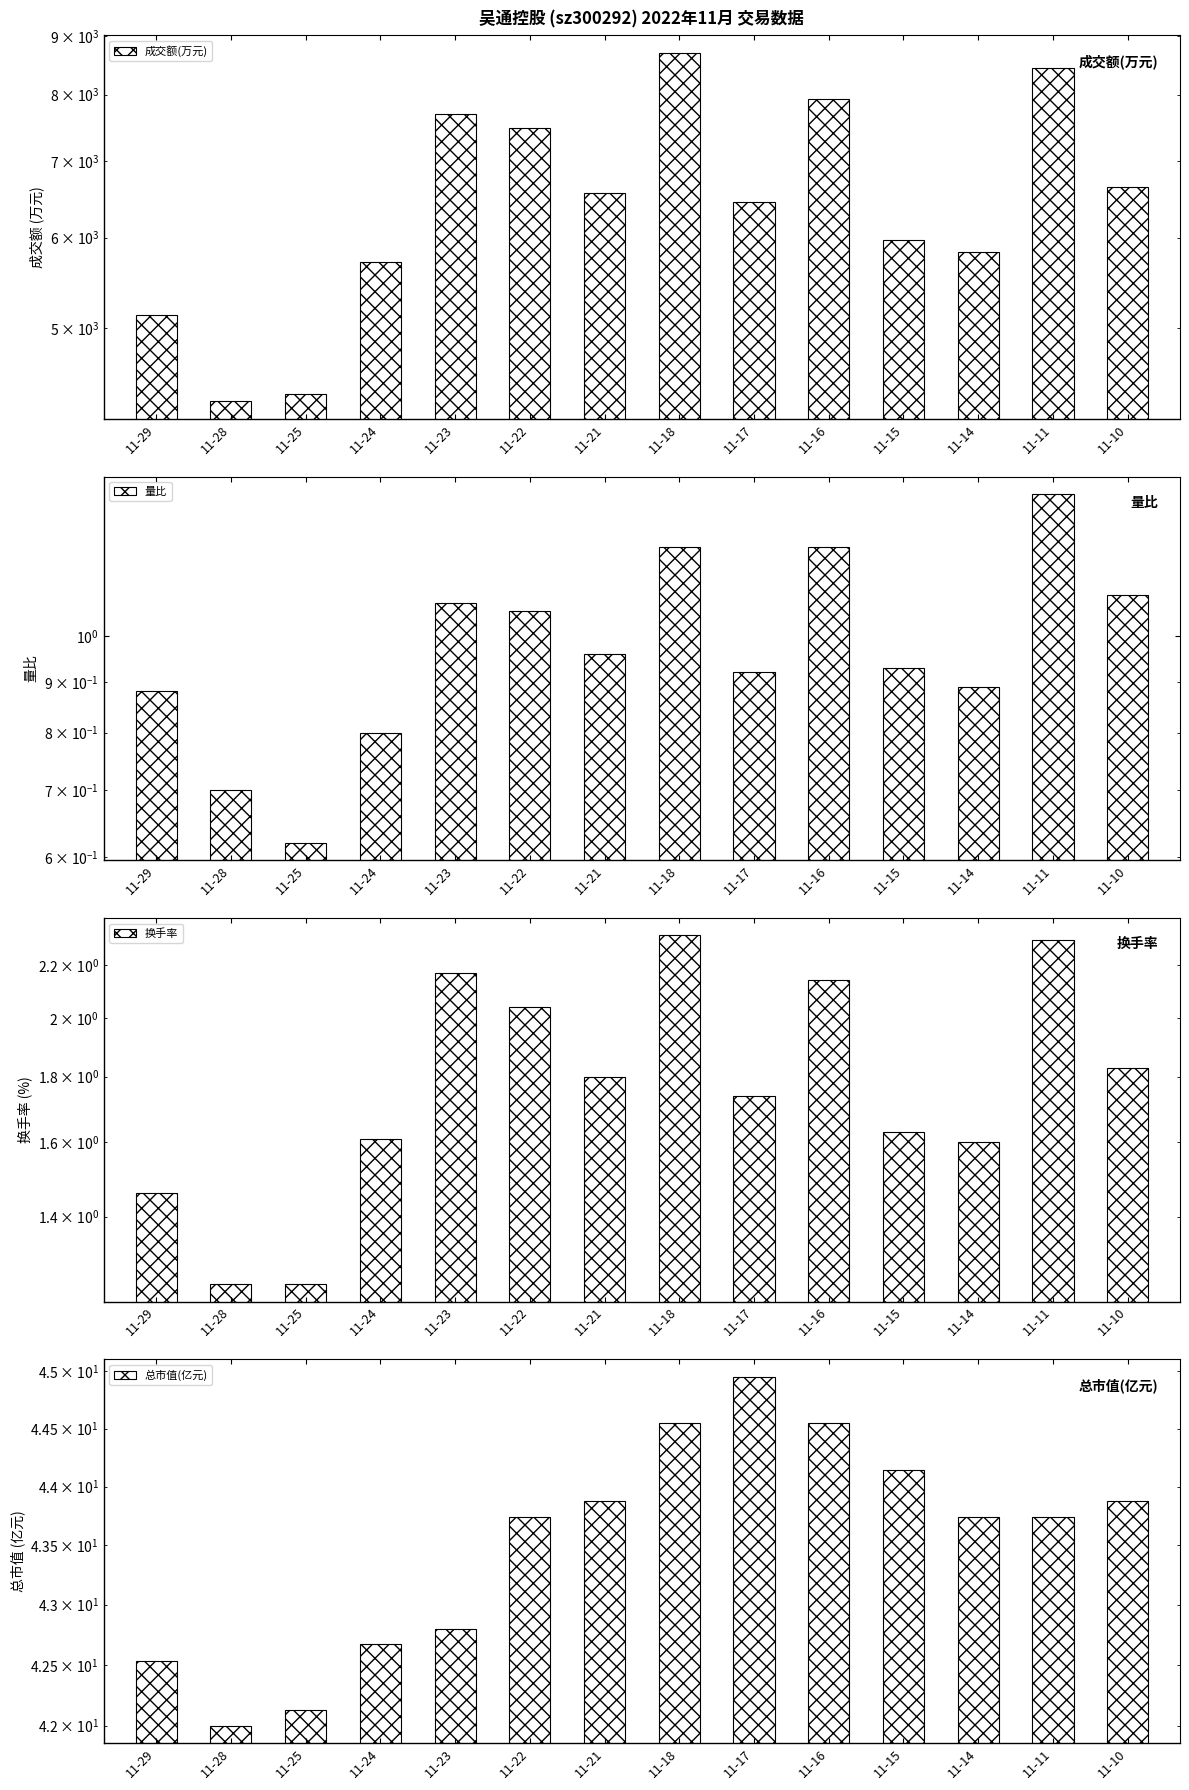

What is the difference between the maximum and minimum values in the 成交额(万元) series?

4395.0